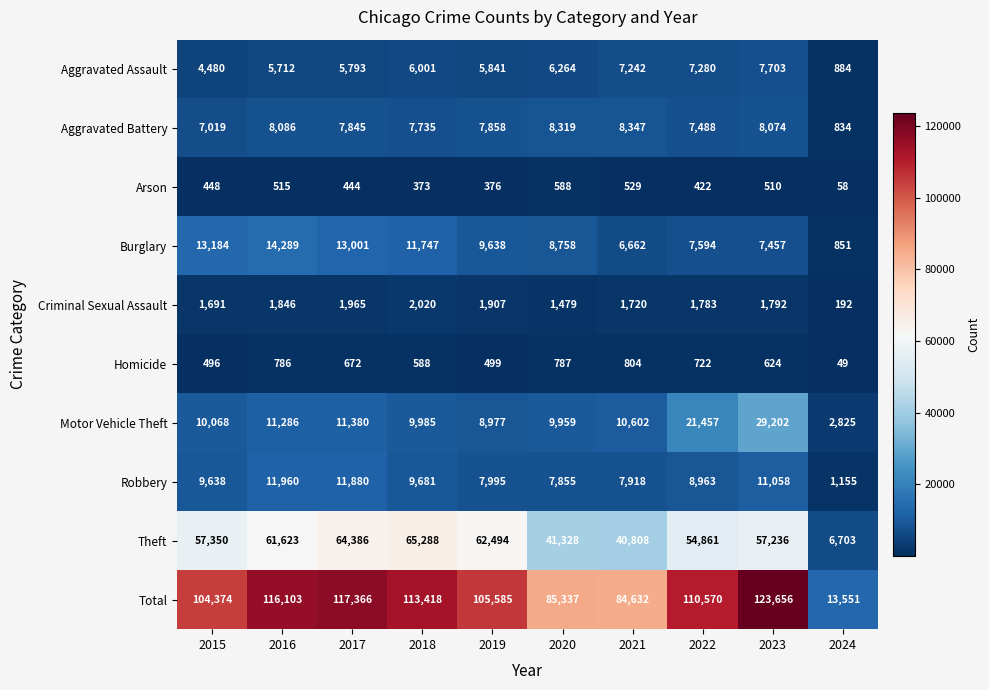

What is the difference between the highest and lowest values at 2024?

13502